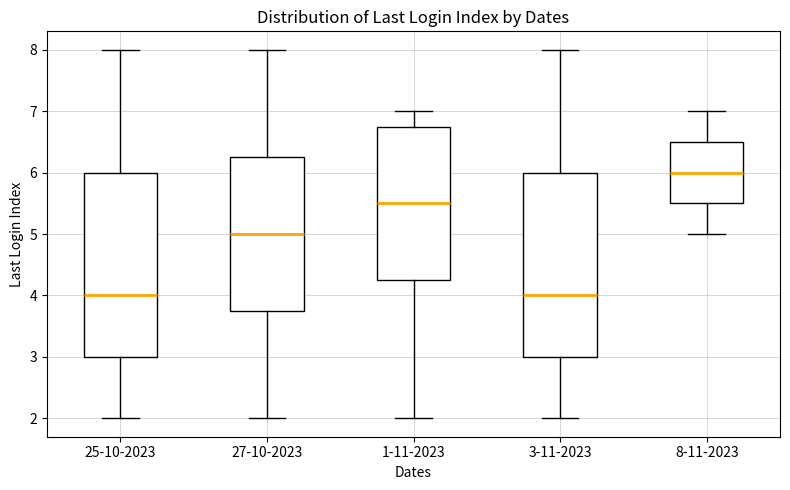

Reading left to right, transcribe this box plot: for each box, give where its median line is, the range the box spans, and where its two whiskers end, as read against the y-axis. The values are not printed on the chart, so give them approximately, as read against the axis.

25-10-2023: median 4.0, box 3.0 to 6.0, whiskers 2.0 to 8.0
27-10-2023: median 5.0, box 3.8 to 6.3, whiskers 2.0 to 8.0
1-11-2023: median 5.5, box 4.3 to 6.8, whiskers 2.0 to 7.0
3-11-2023: median 4.0, box 3.0 to 6.0, whiskers 2.0 to 8.0
8-11-2023: median 6.0, box 5.5 to 6.5, whiskers 5.0 to 7.0